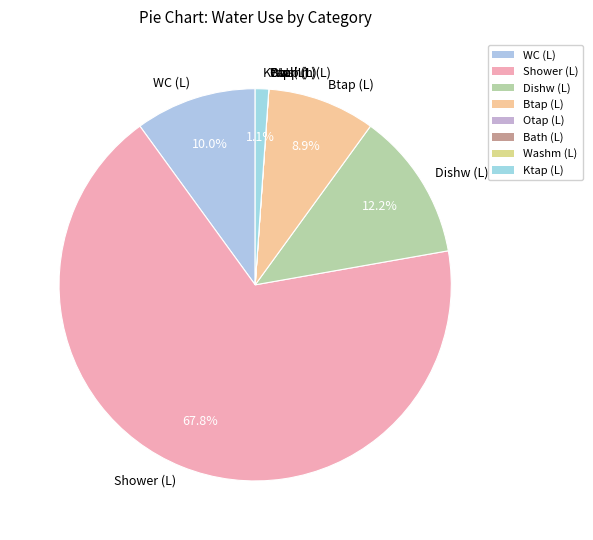

Does Dishw (L) represent more than half of the total?

No